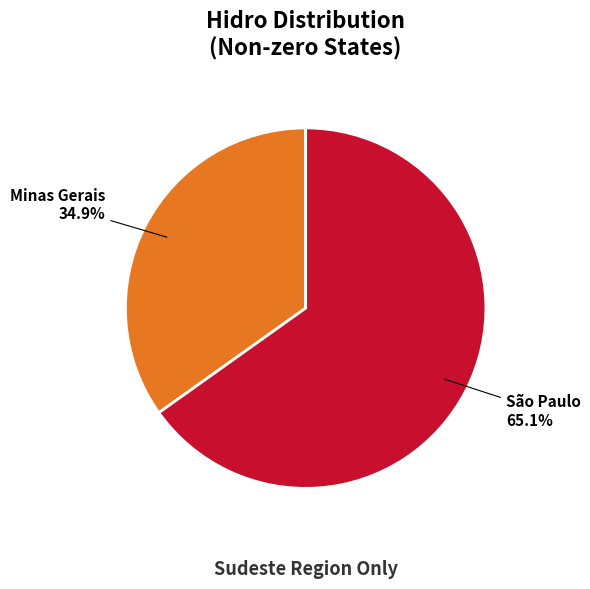

Approximately how many times larger is the value at Minas Gerais compared to São Paulo?

0.5